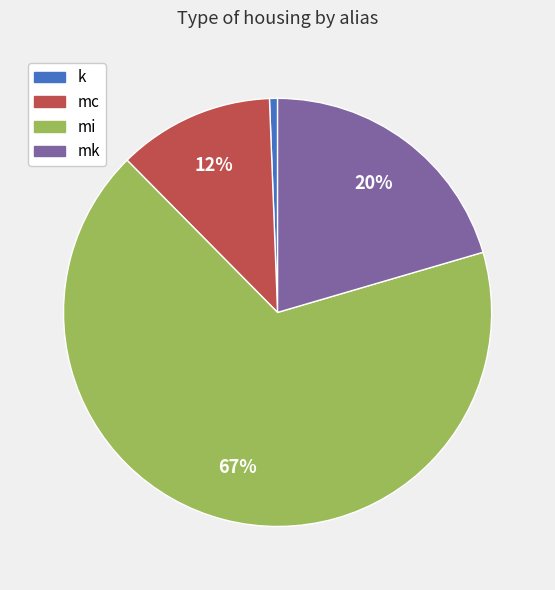

Combined, do mk and mc account for over 50%?

No